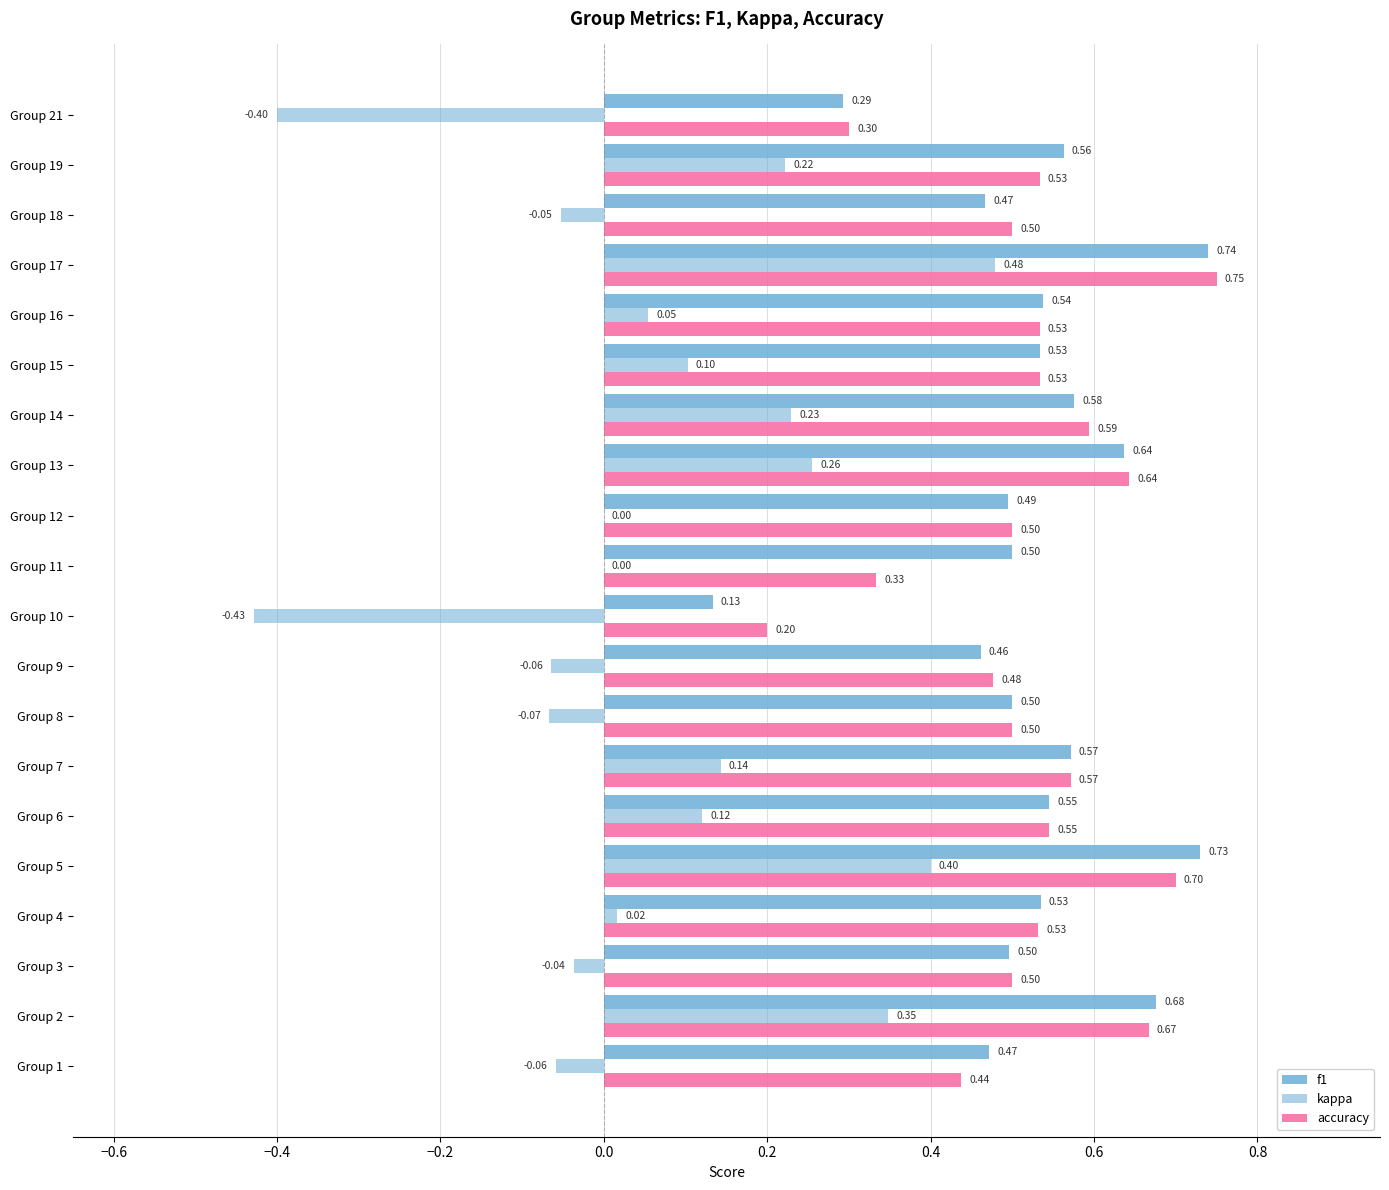

What is the average value of the f1 series?

0.5